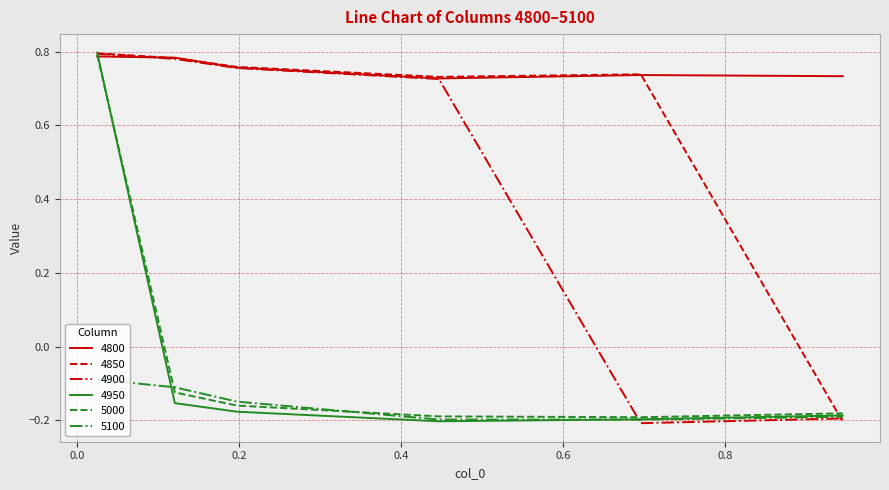

True or false: 4800 and 5100 intersect in this chart.

False